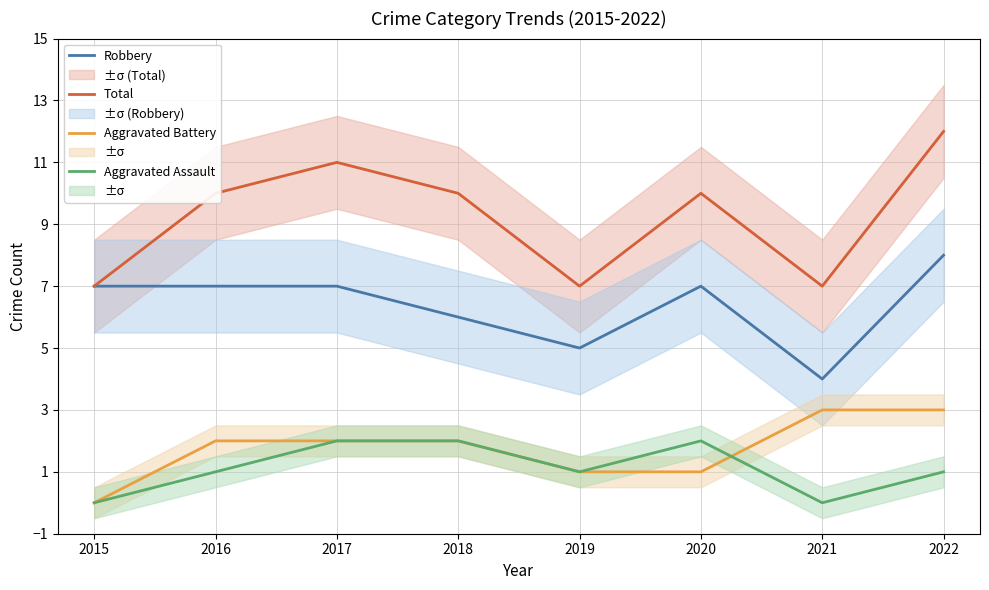

True or false: Aggravated Assault and Total intersect in this chart.

False